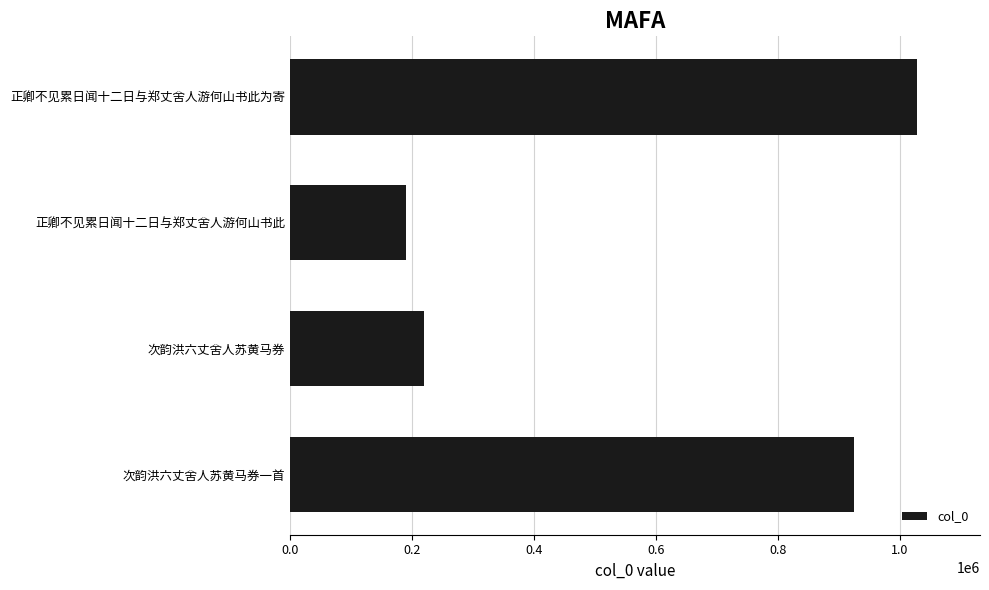

What is the difference between the values at 正卿不见累日闻十二日与郑丈舍人游何山书此为寄 and 次韵洪六丈舍人苏黄马券?

808850